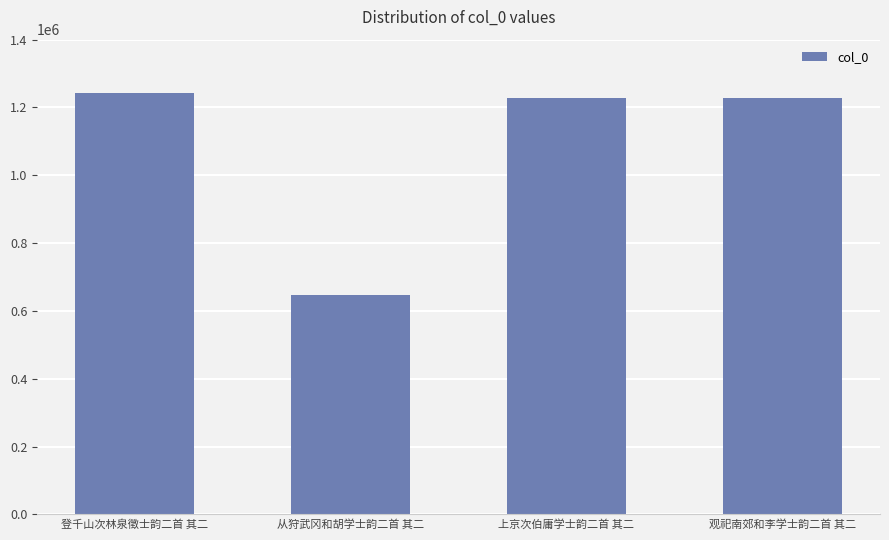

What is the ratio of the value at 登千山次林泉徵士韵二首 其二 to the value at 从狩武冈和胡学士韵二首 其二?

1.9